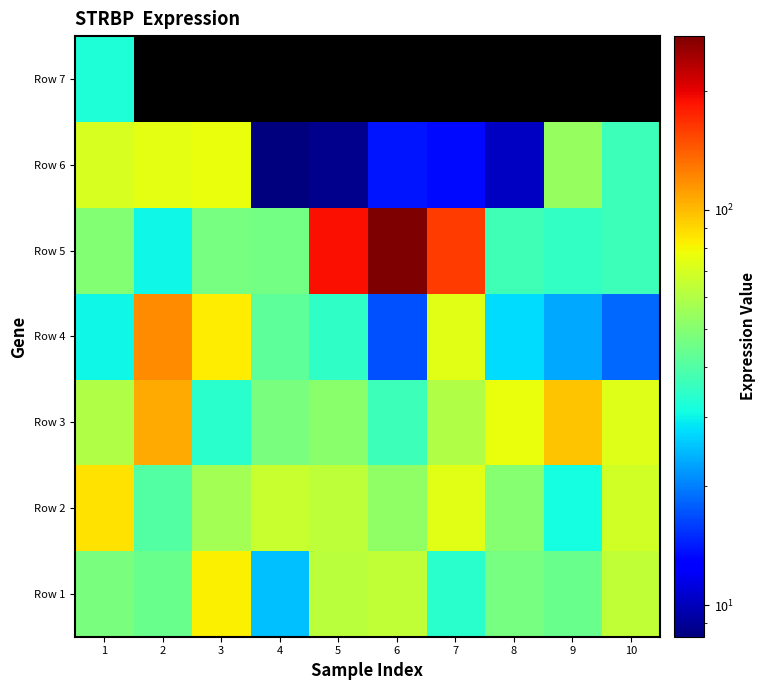

What is the spread (max minus min) of values at 5?

179.6